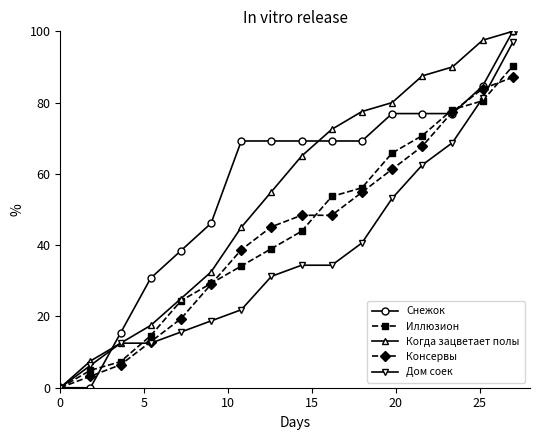

What is the greatest value displayed?

100.0